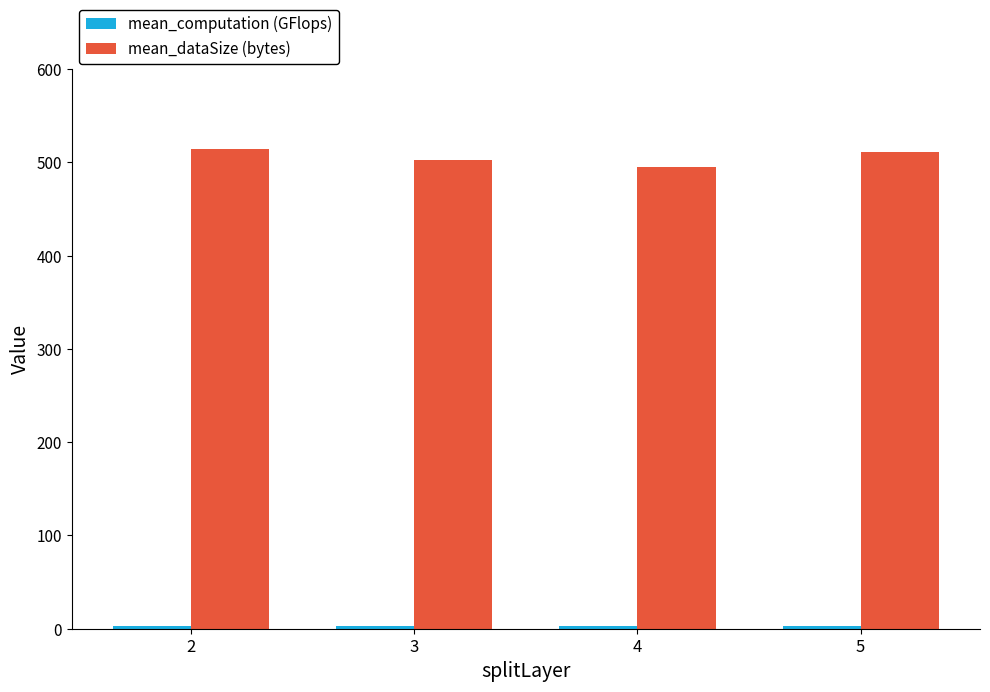

How many distinct data groups are displayed?

2